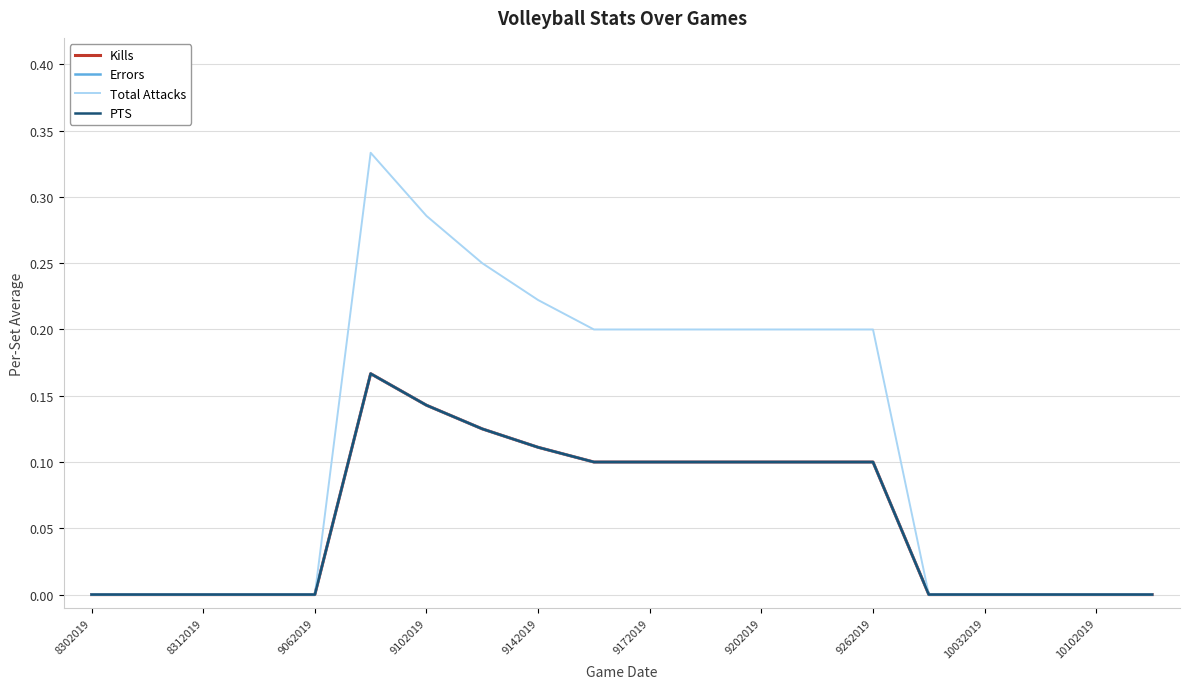

True or false: Kills and Total Attacks intersect in this chart.

False